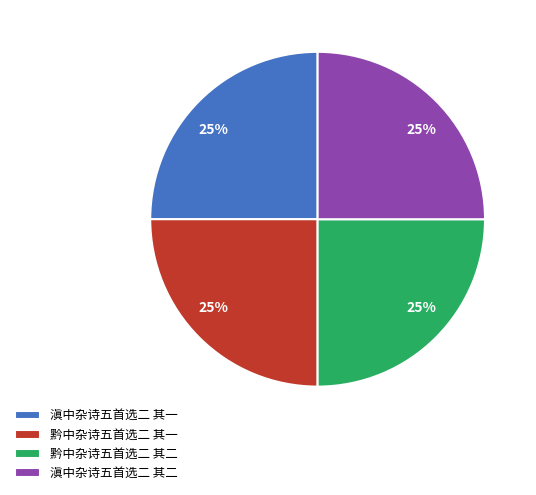

True or false: 滇中杂诗五首选二 其二 accounts for 25% of the total.

True